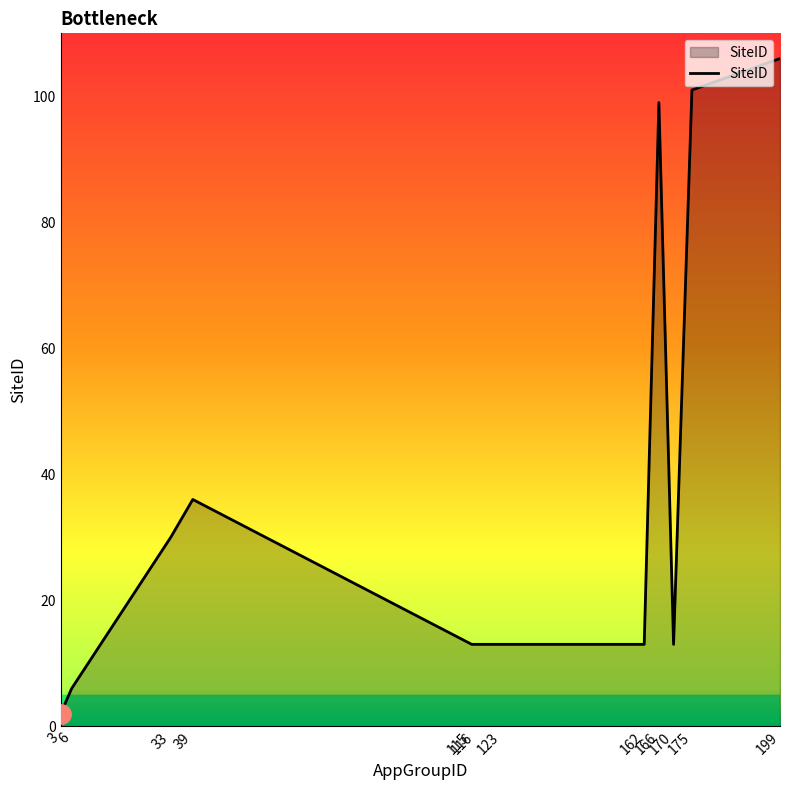

What is the maximum value shown in the chart?

106